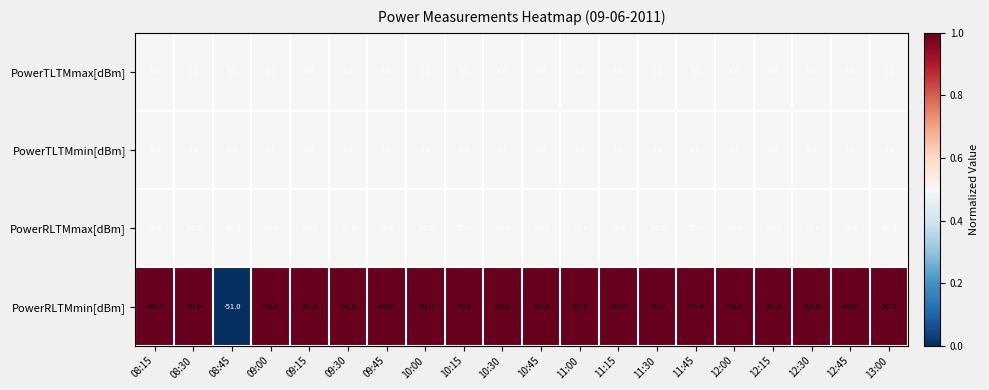

The PowerRLTMmax[dBm] series shows -15.4 at 09:45. True or false?

False